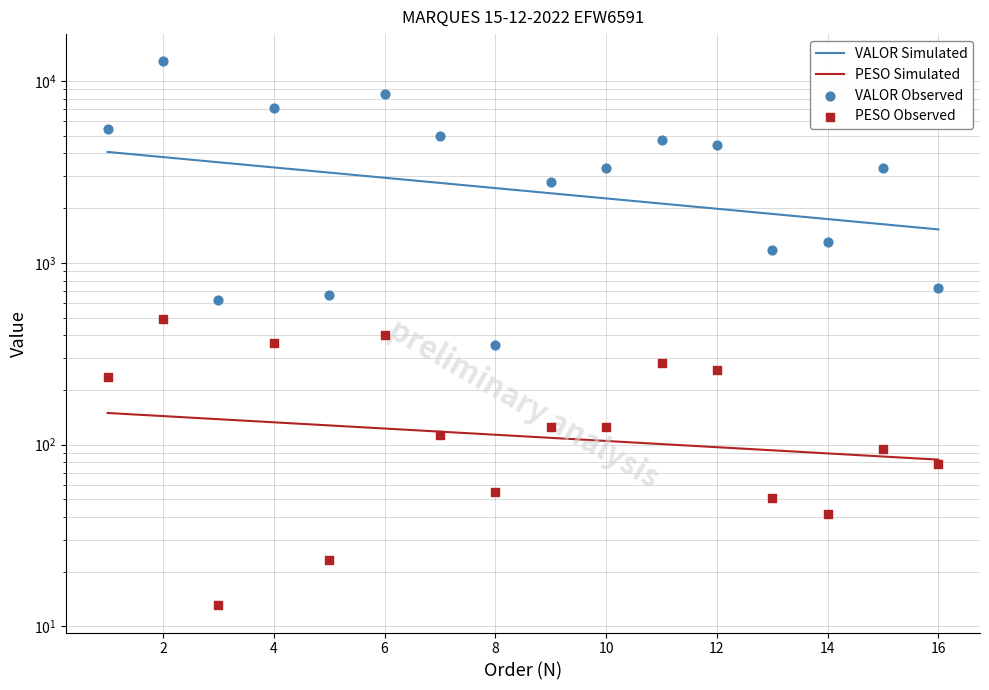

At how many categories does at least one series exceed 10511?

1